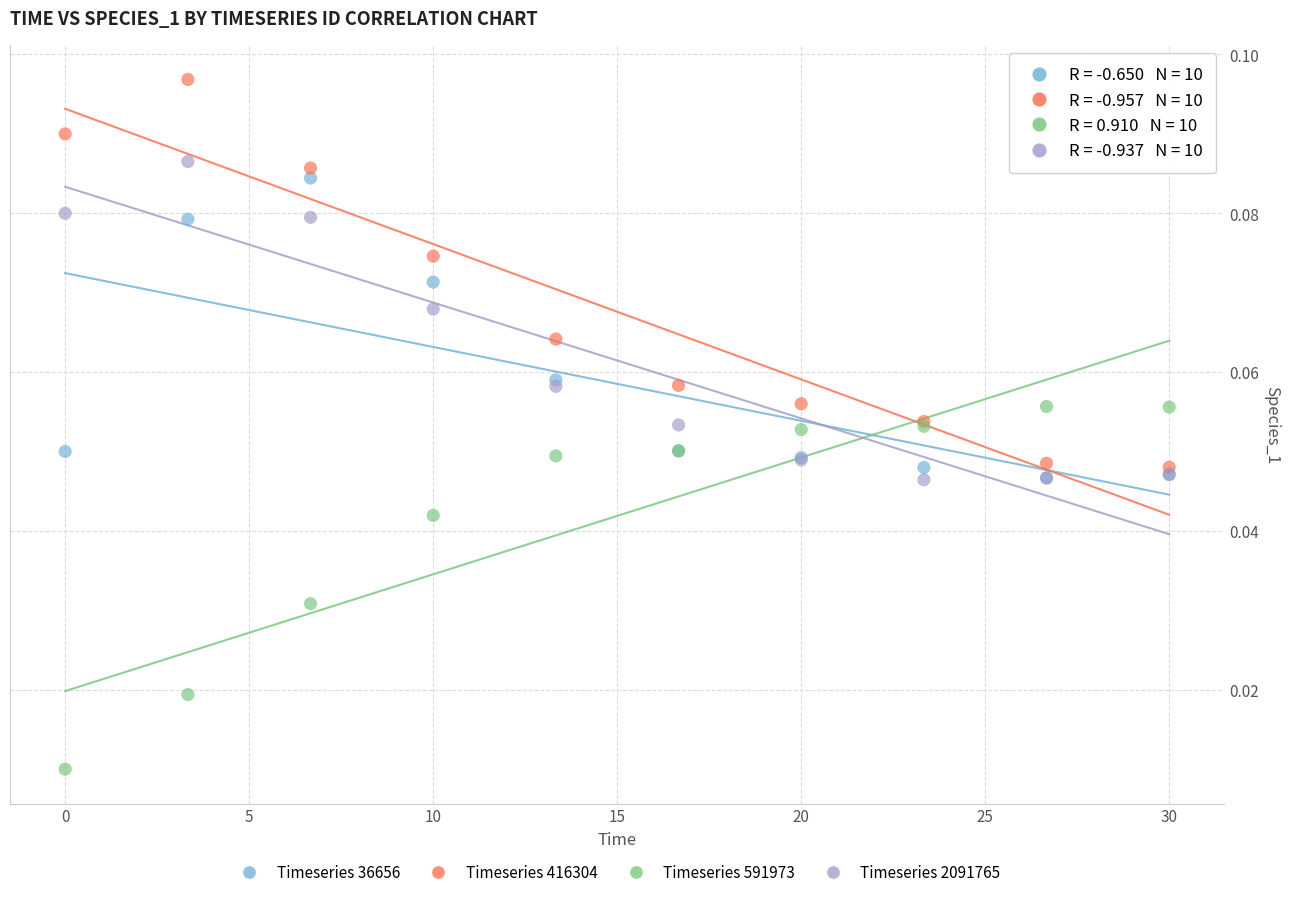

Which series reaches the maximum Y coordinate?

Timeseries 416304